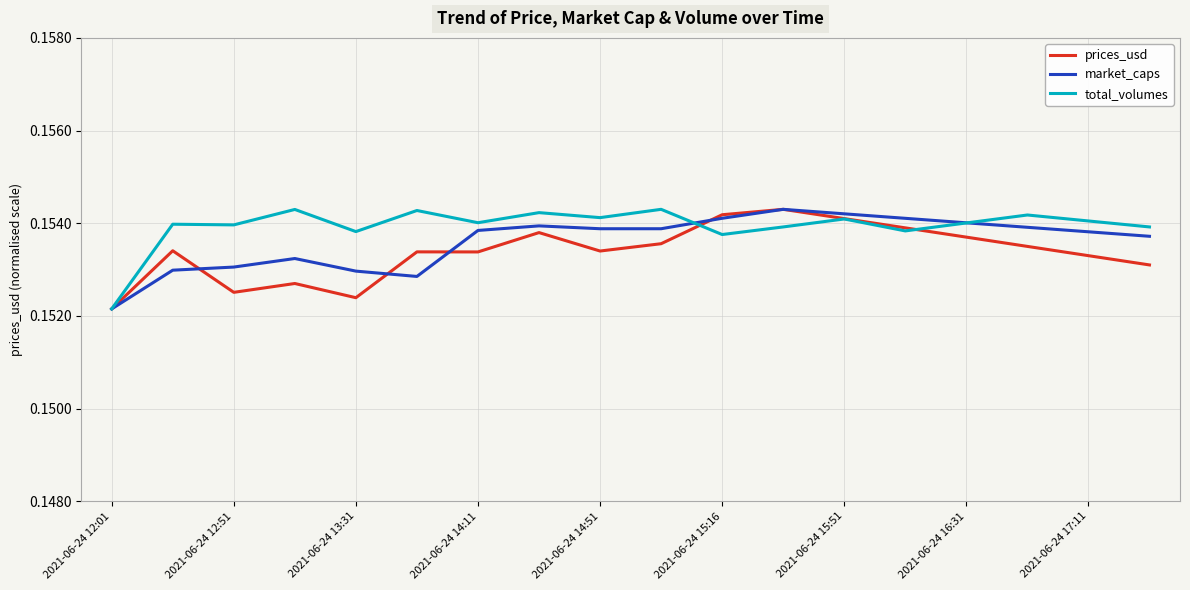

Does the chart have visible grid lines?

Yes